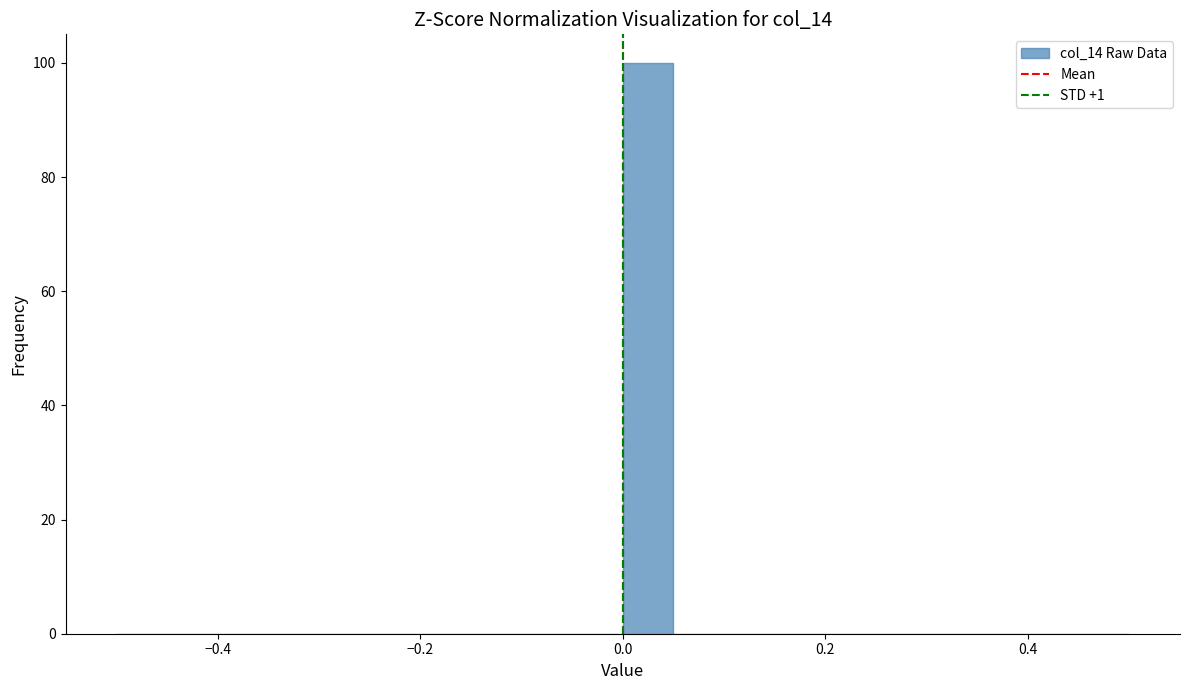

Around what value on the x-axis is the tallest bar? Give the approximate position of its centre, as read against the axis.

0.02